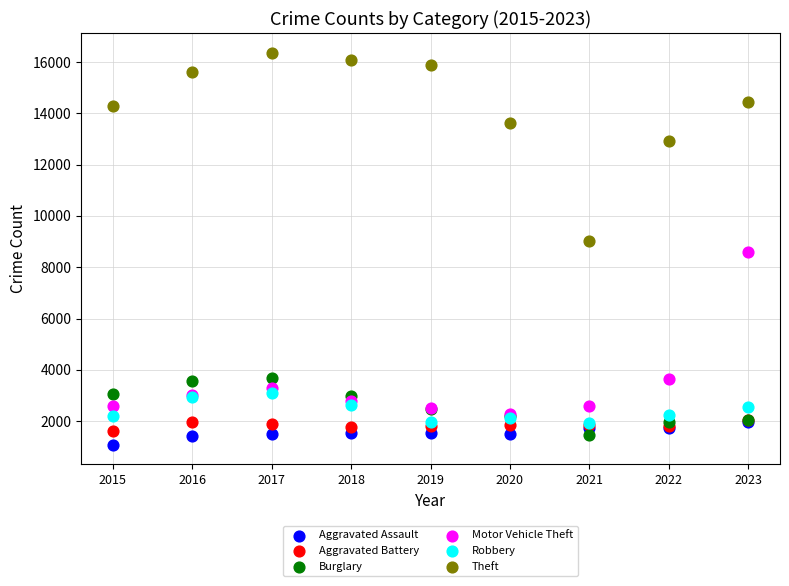

What are all the series names shown in the legend?

Aggravated Assault, Aggravated Battery, Burglary, Motor Vehicle Theft, Robbery, Theft